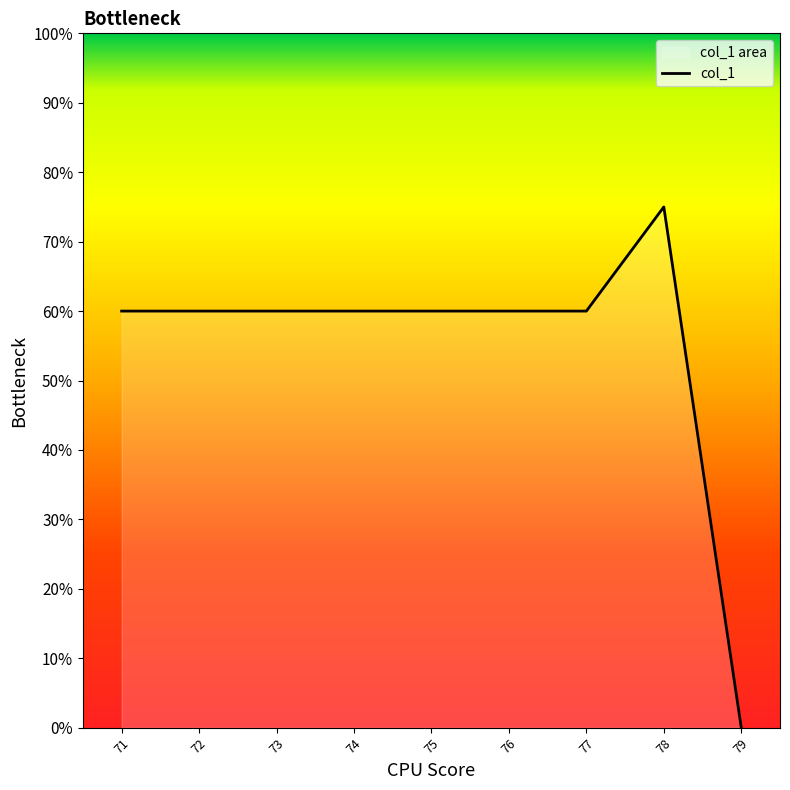

Reading right to left, list all the values displayed in this chart.

79=0	78=75	77=60	76=60	75=60	74=60	73=60	72=60	71=60